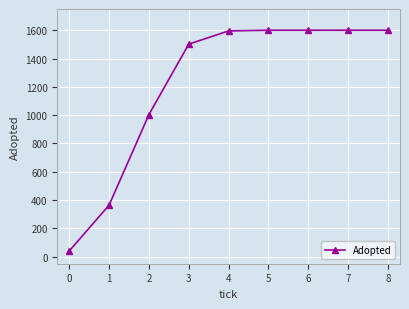

How many data points are less than 1595?

4